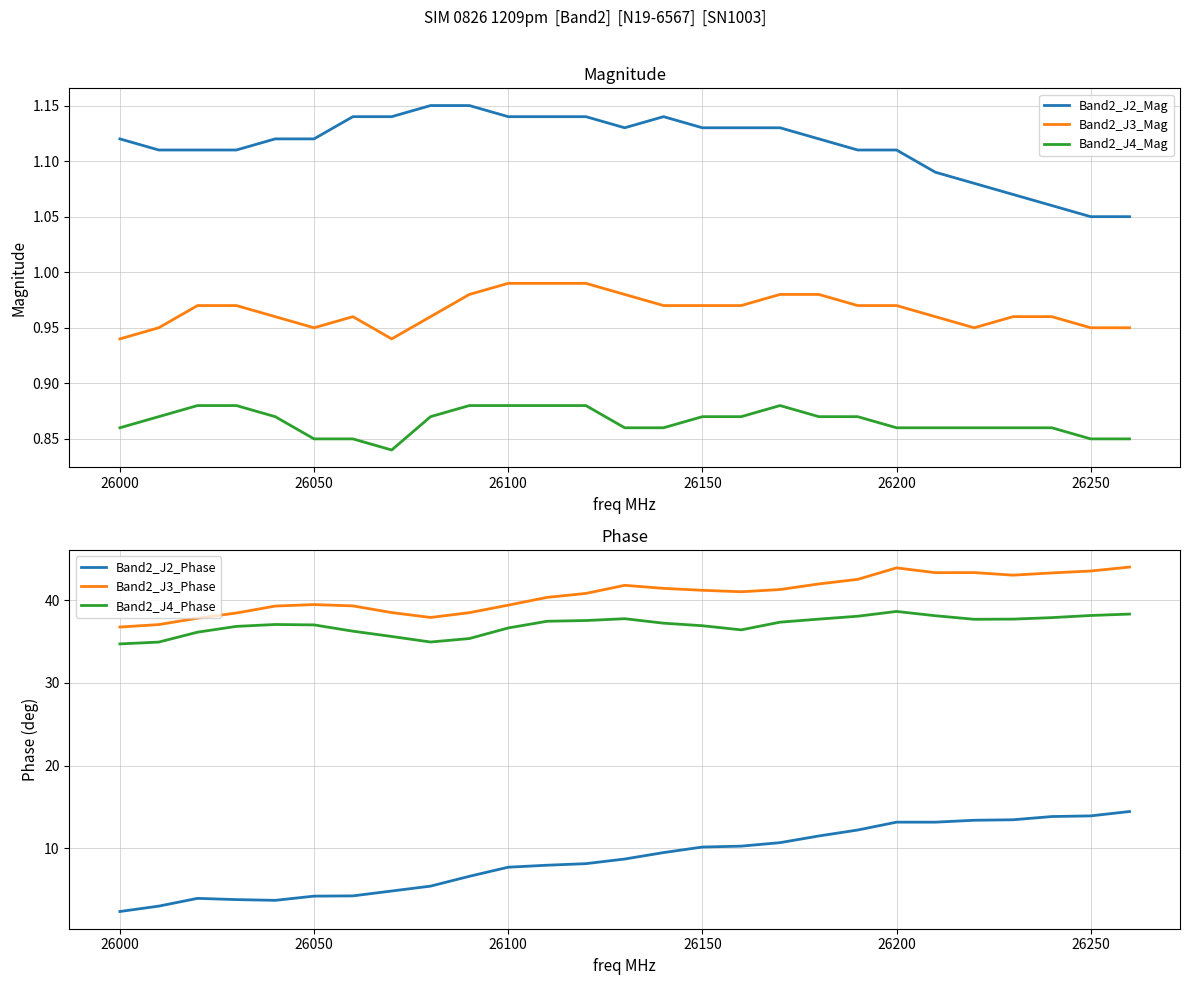

True or false: Band2_J2_Mag and Band2_J4_Mag cross at least once.

False